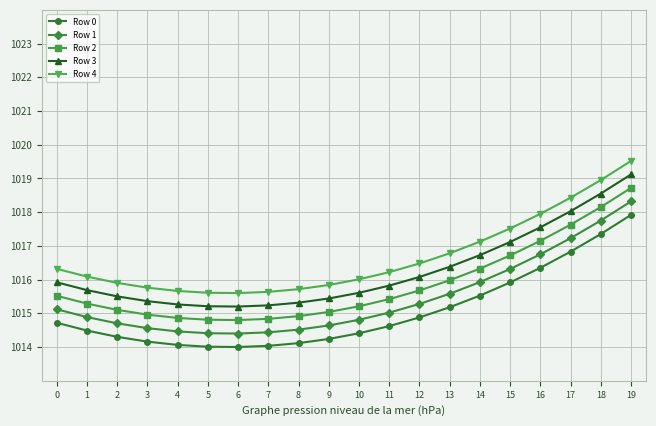

What is the value of the Row 0 point at the 2nd from the left?

1014.5